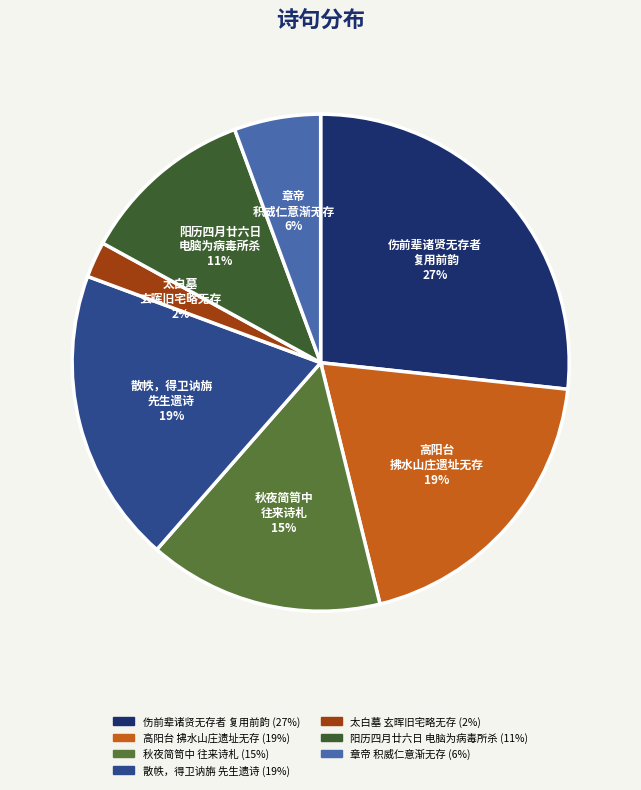

Is there any slice that represents more than half of the pie?

No